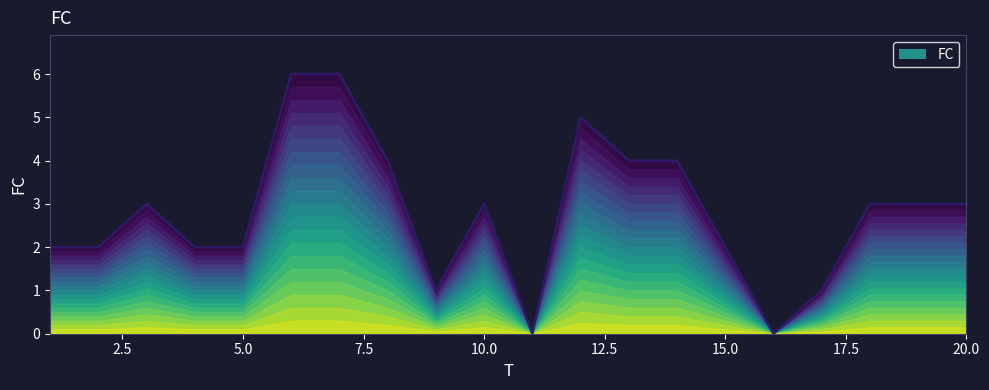

How many interior local peaks (higher than both neighbors) does the data have?

3